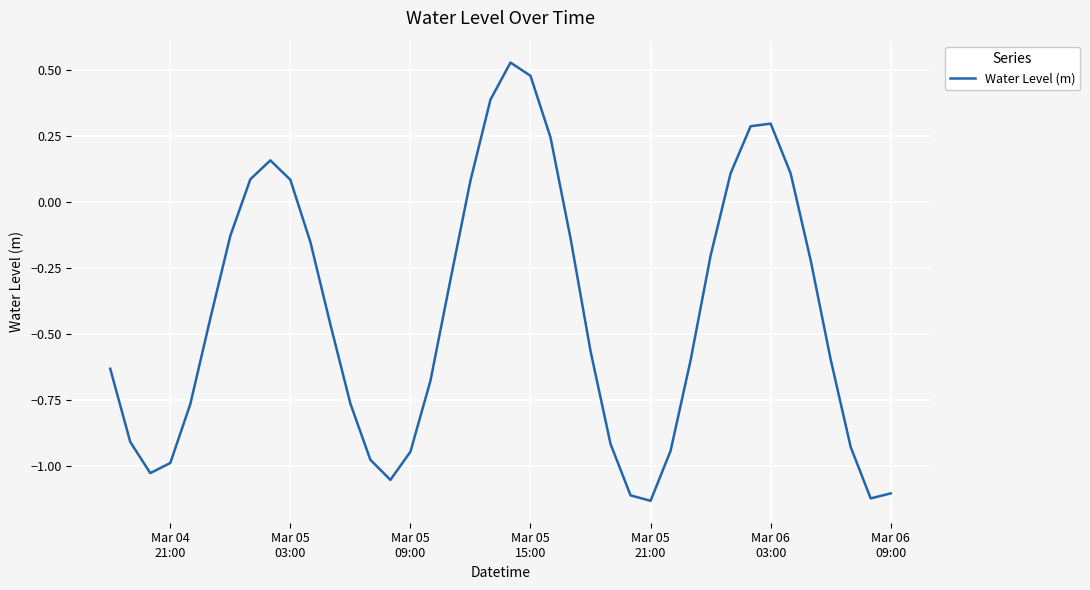

Reading left to right, what are all the values shown in this chart?

-0.6	-0.9	-1.0	-1.0	-0.8	-0.4	-0.1	0.1	0.2	0.1	-0.2	-0.5	-0.8	-1.0	-1.1	-0.9	-0.7	-0.3	0.1	0.4	0.5	0.5	0.2	-0.1	-0.6	-0.9	-1.1	-1.1	-0.9	-0.6	-0.2	0.1	0.3	0.3	0.1	-0.2	-0.6	-0.9	-1.1	-1.1